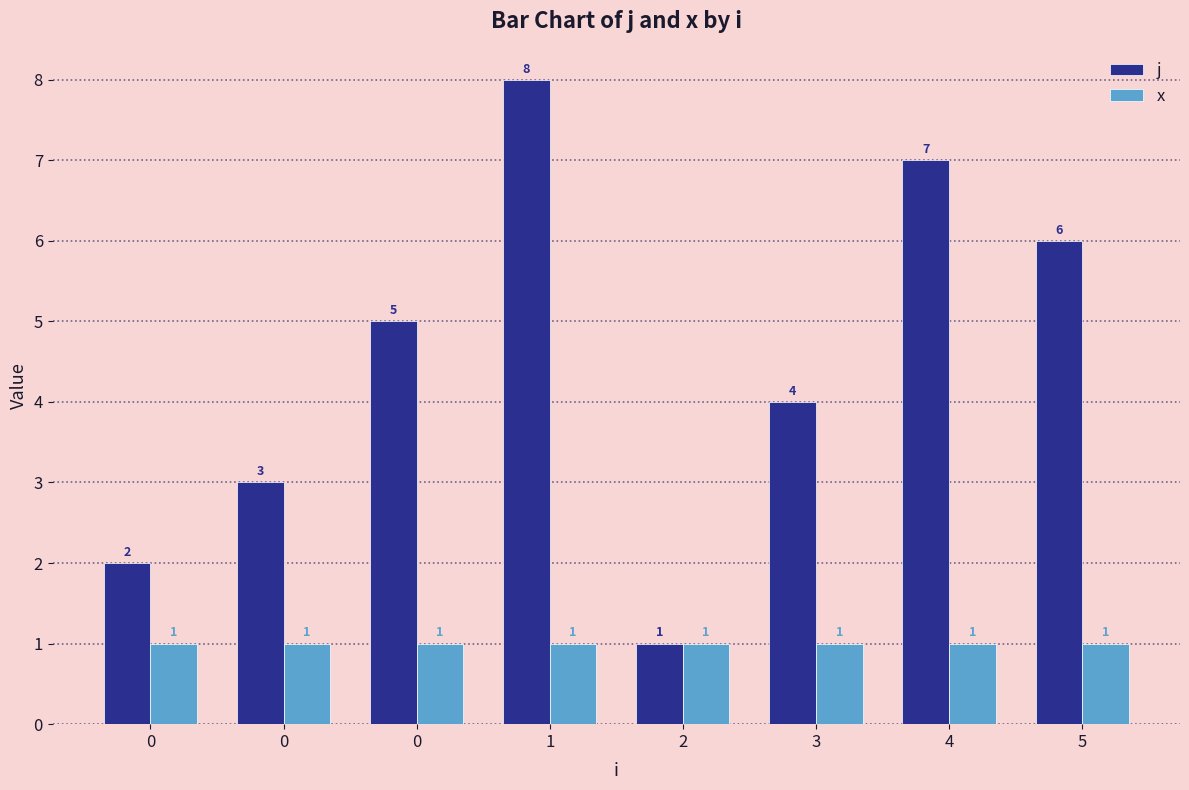

How many groups of bars are there?

8